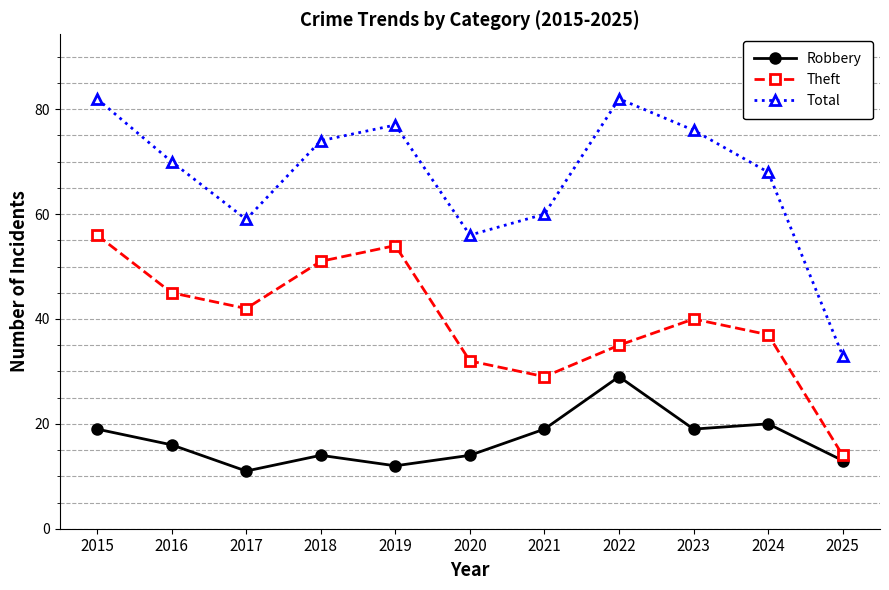

How many data points does each series have?

11